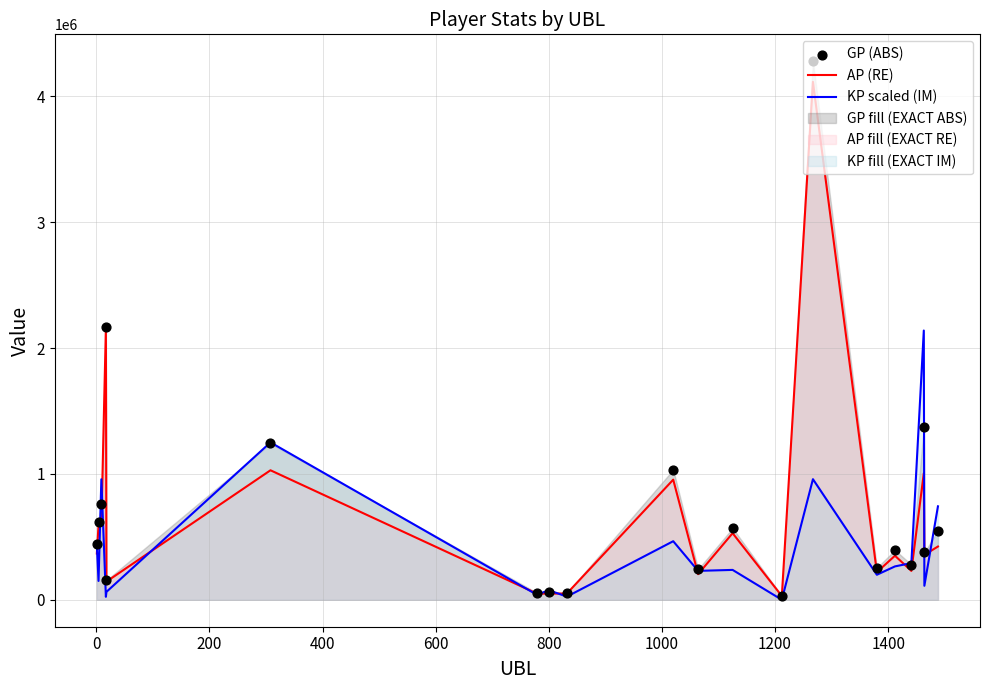

What are all the series names shown in the legend?

AP (RE), KP scaled (IM), GP (ABS)